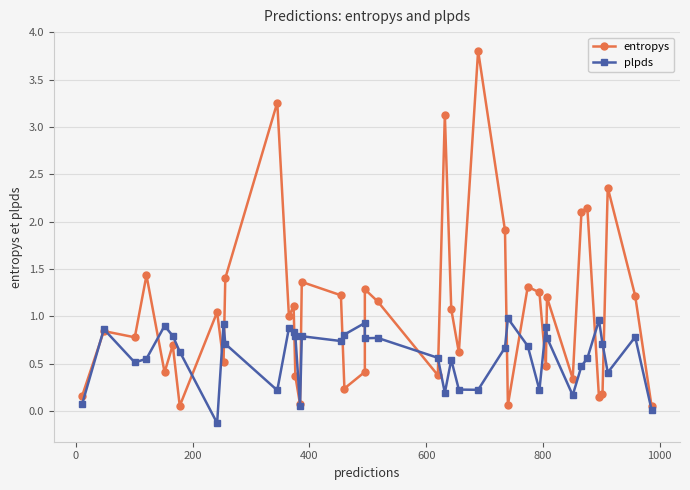

In entropys, how many points are higher than both neighbors (excluding endpoints)?

14